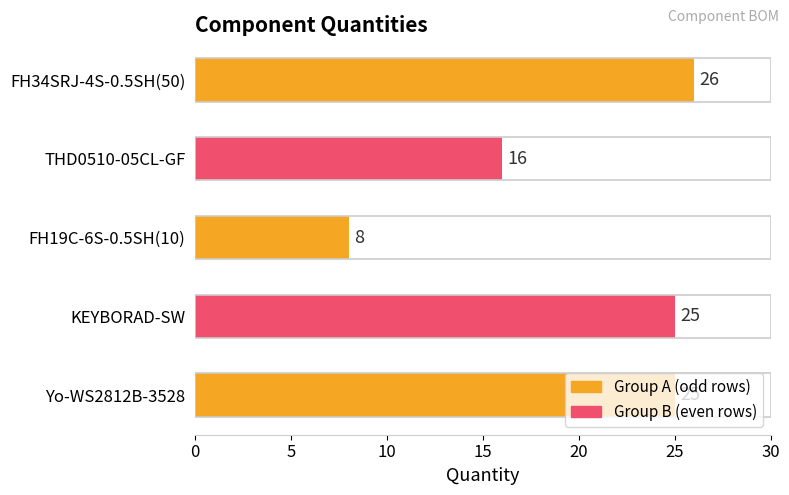

The chart shows a value of 14 at FH34SRJ-4S-0.5SH(50). True or false?

False